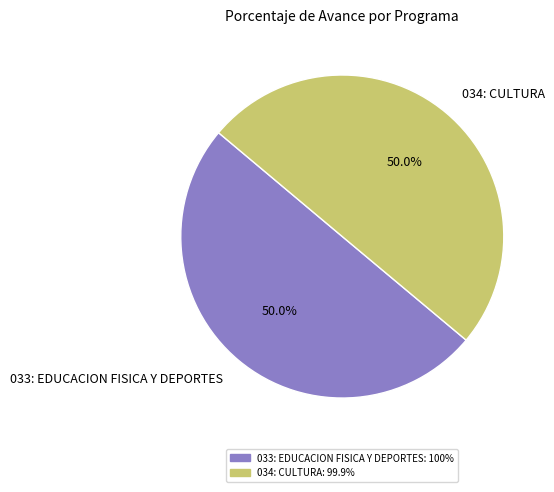

How many segments does this pie chart have?

2